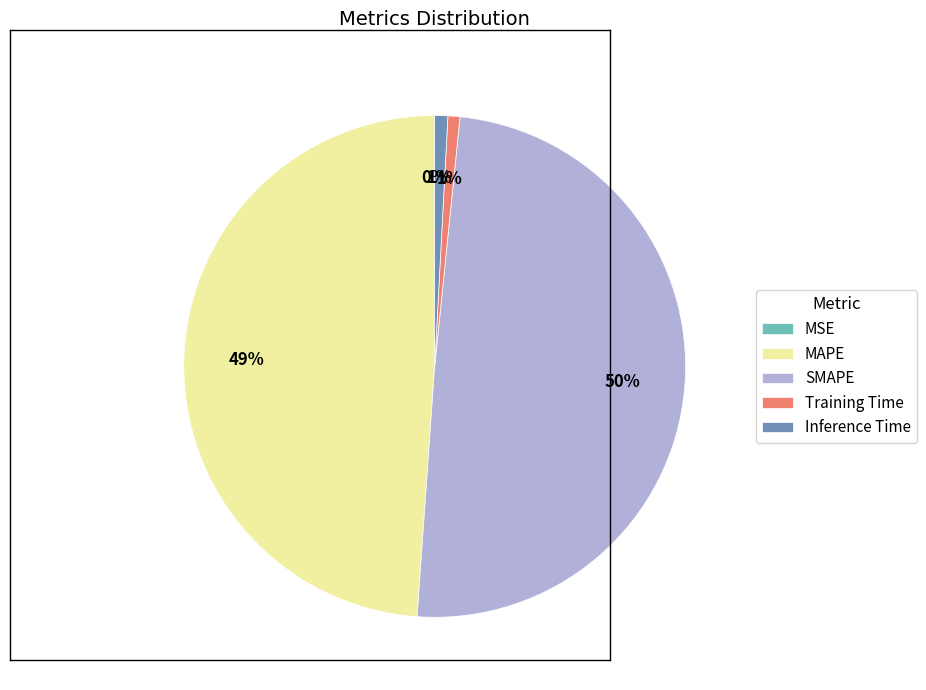

Which category has the biggest portion of the pie?

SMAPE